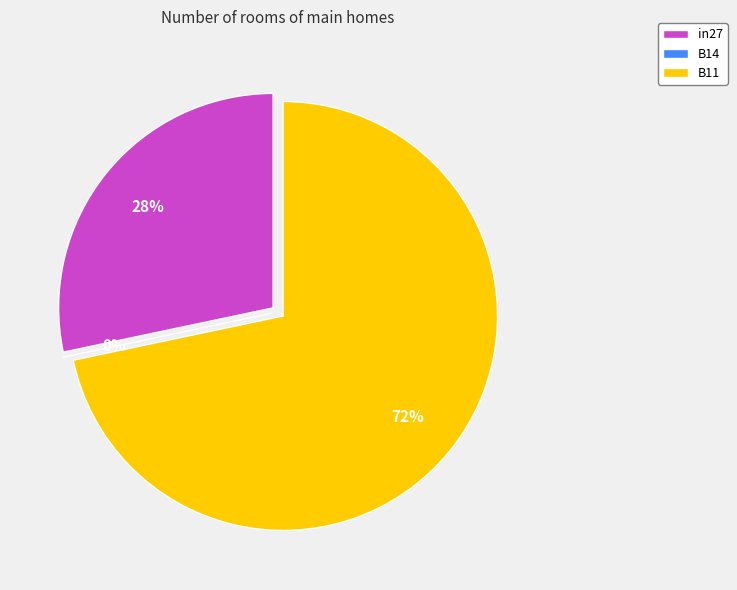

Which slice is the largest?

B11